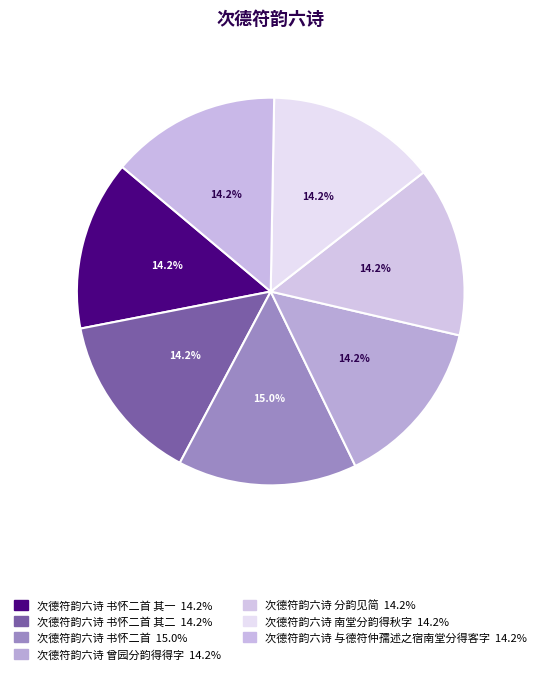

How many slices are in this pie chart?

7